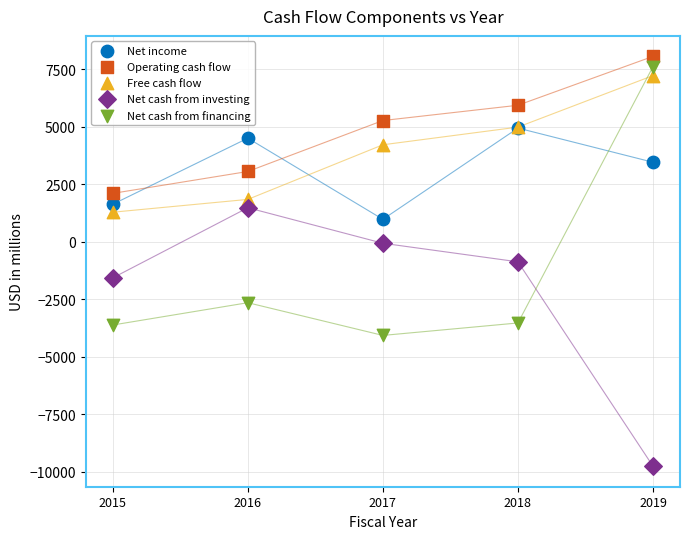

Which series has the widest spread of Y values?

Net cash from financing